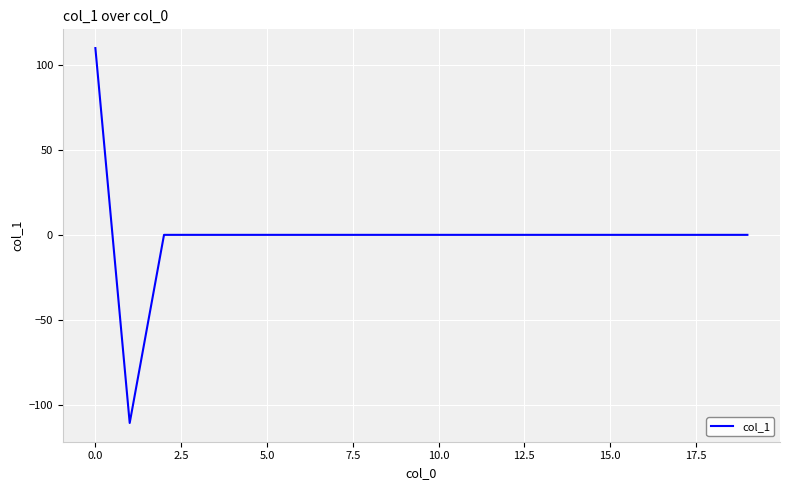

What is the maximum value shown in the chart?

109.9